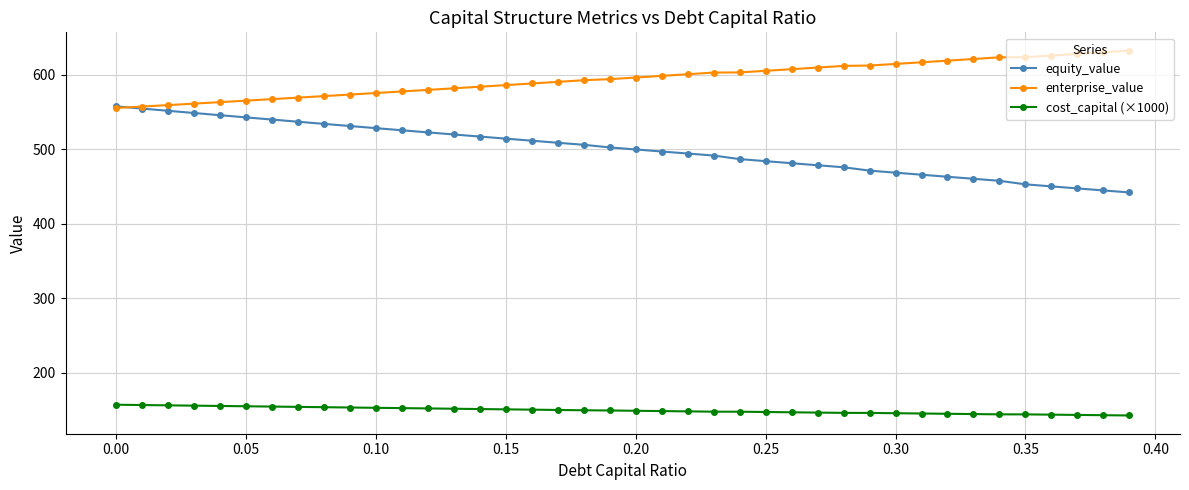

What are all the series names shown in the legend?

equity_value, enterprise_value, cost_capital (×1000)